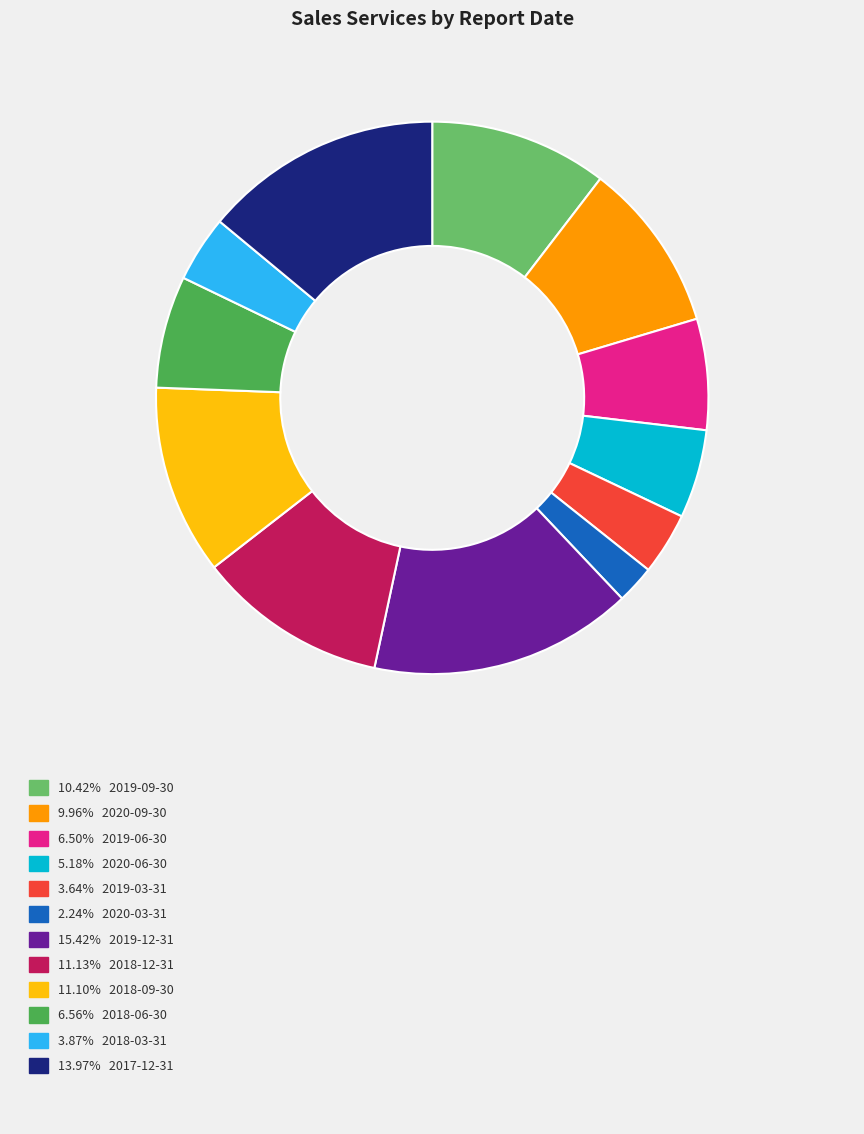

How many slices are in this pie chart?

12